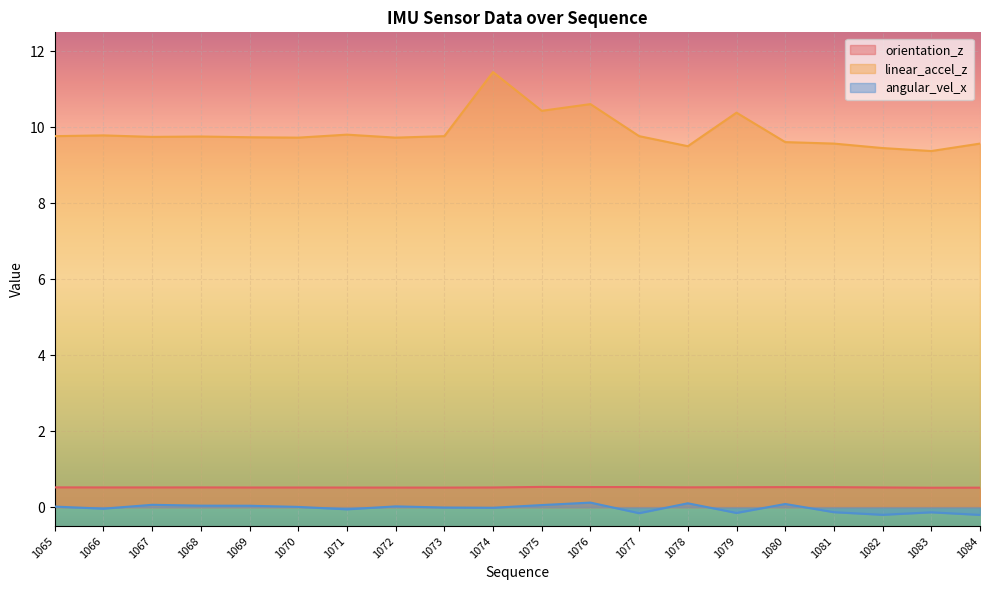

How many lines are shown in the chart?

3